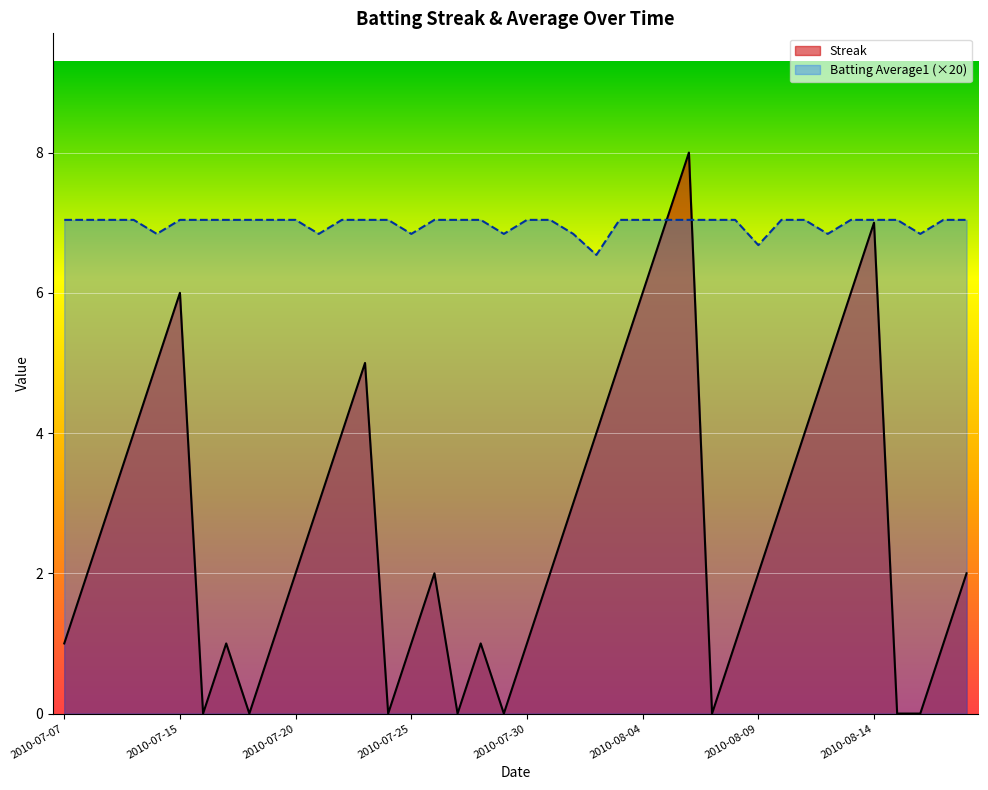

What is the highest value of the Streak series?

8.0